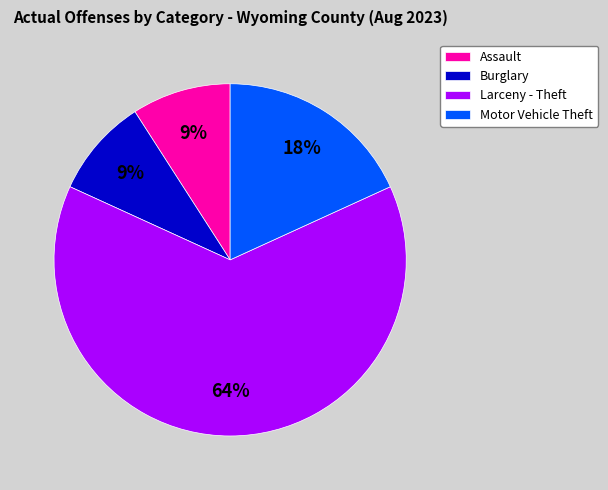

Combined, do Larceny - Theft and Motor Vehicle Theft account for over 50%?

Yes